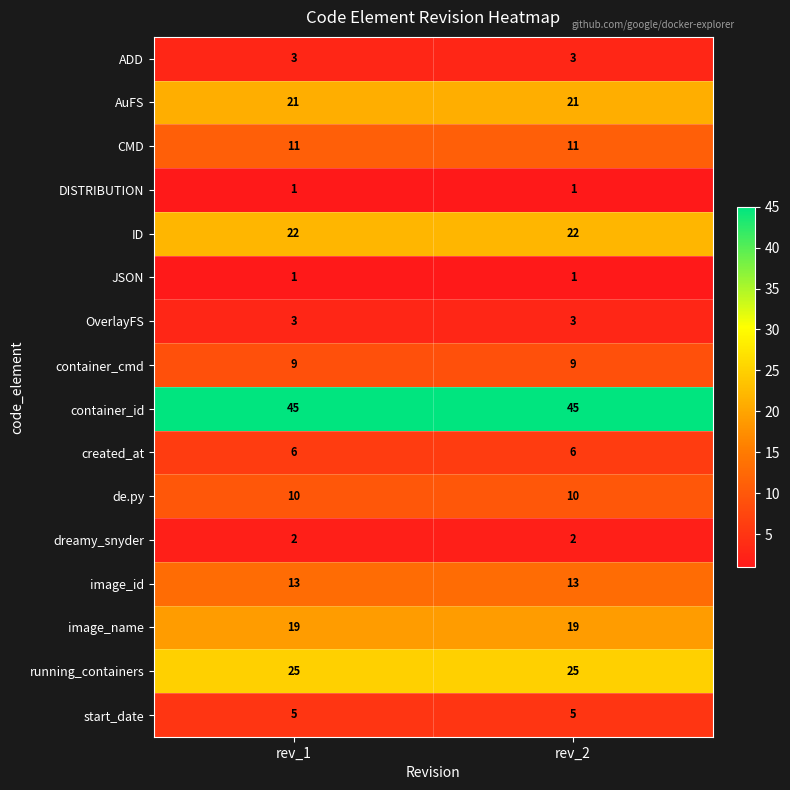

What is the approximate value of de.py at rev_2?

10